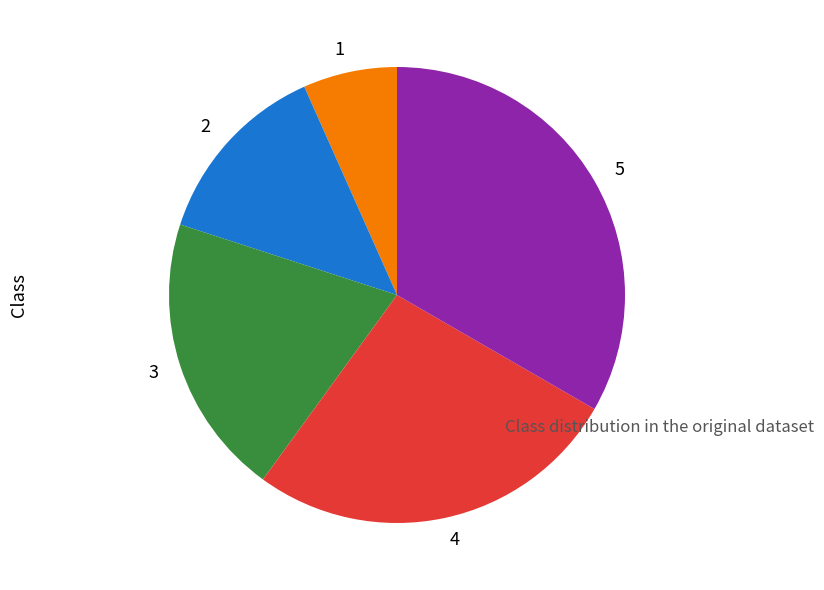

Count the number of slices in the pie.

5